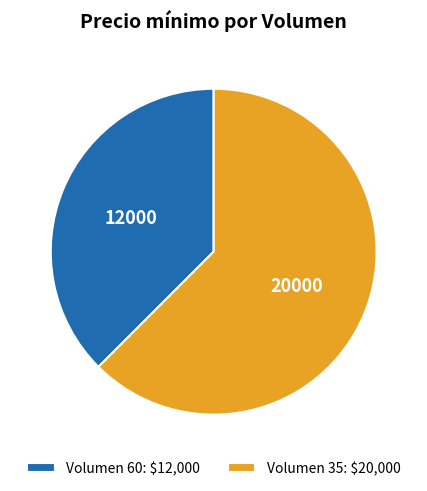

Does Volumen 60 represent more than half of the total?

No